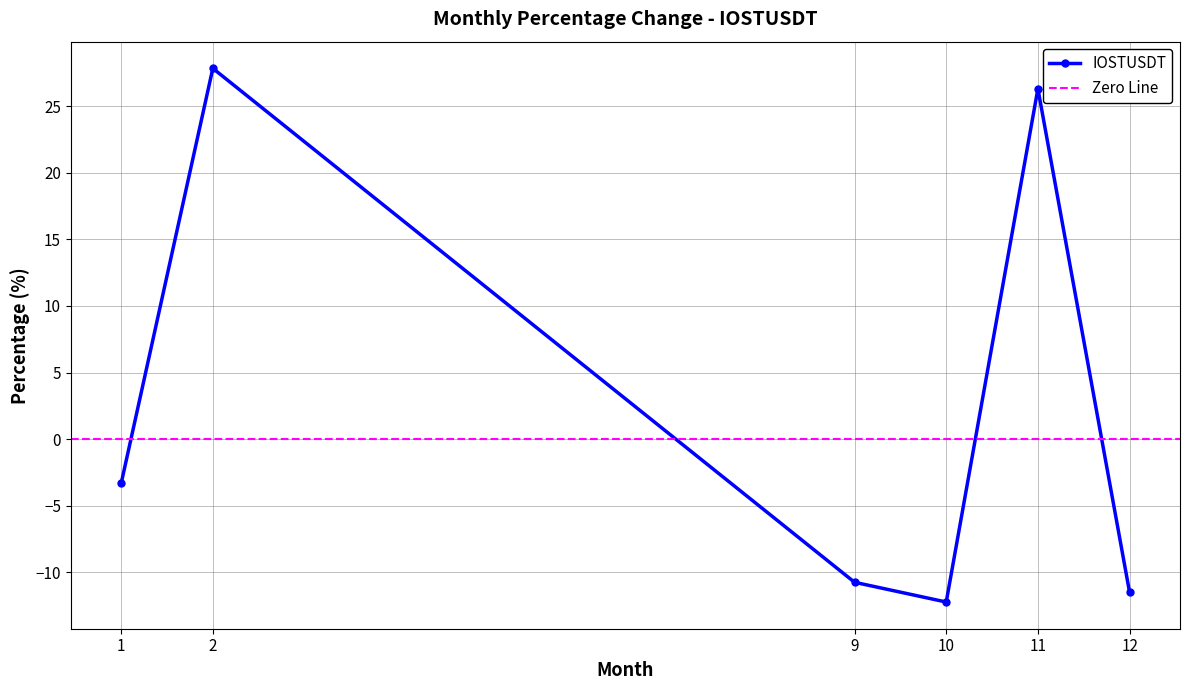

Does the chart have visible grid lines?

Yes